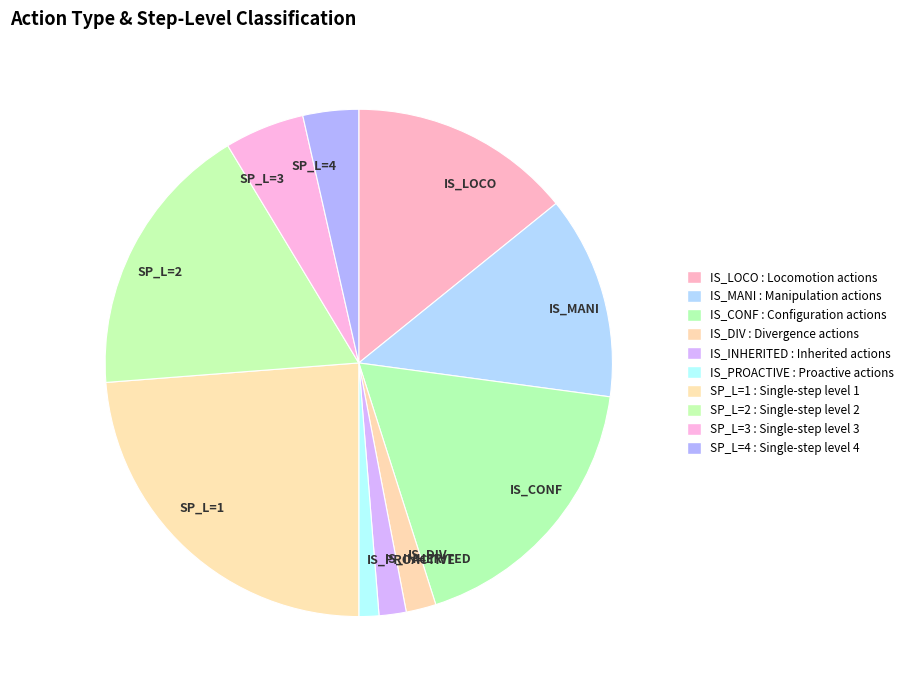

The IS_CONF slice represents 32% of the pie. True or false?

False